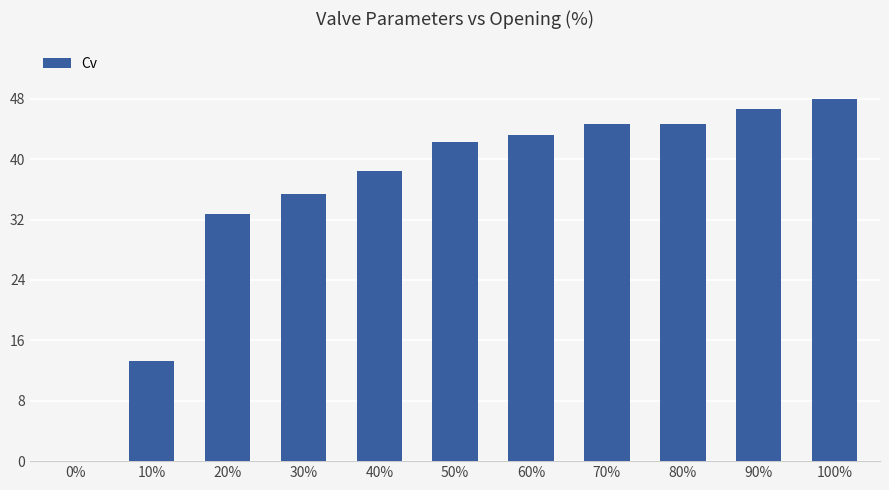

How many series are shown in this chart?

1